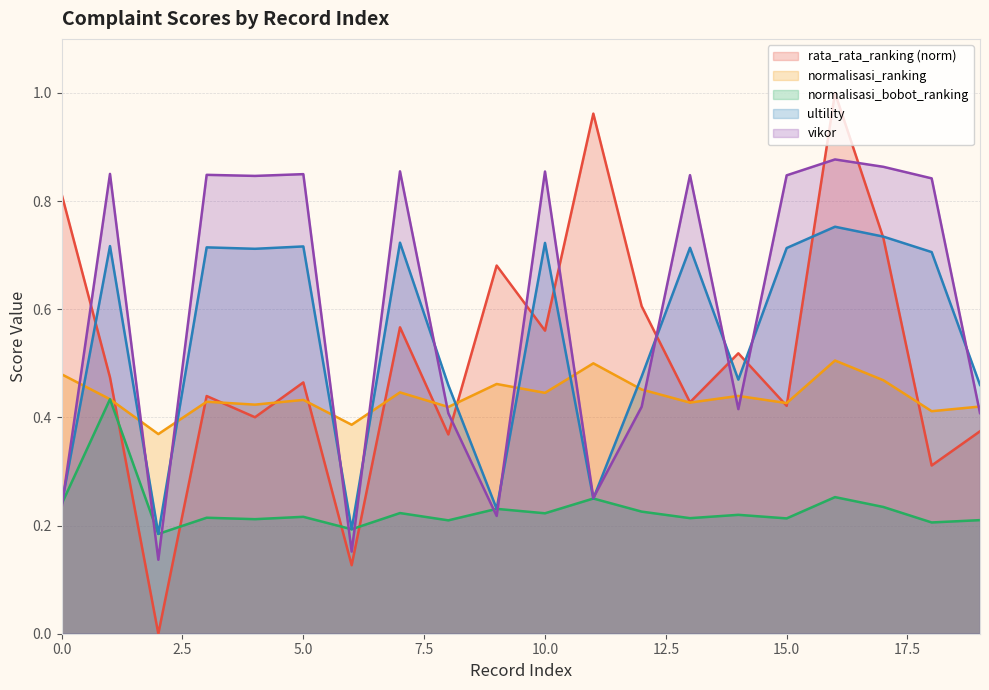

Reading right to left, extract all data points from this chart.

rata_rata_ranking: 19=0.4	18=0.4	17=0.5	16=0.5	15=0.4	14=0.4	13=0.4	12=0.5	11=0.5	10=0.4	9=0.5	8=0.4	7=0.4	6=0.4	5=0.4	4=0.4	3=0.4	2=0.4	1=0.4	0=0.5
normalisasi_ranking: 19=0.4	18=0.3	17=0.7	16=1.0	15=0.4	14=0.5	13=0.4	12=0.6	11=1.0	10=0.6	9=0.7	8=0.4	7=0.6	6=0.1	5=0.5	4=0.4	3=0.4	2=0.0	1=0.5	0=0.8
normalisasi_bobot_ranking: 19=0.2	18=0.2	17=0.2	16=0.3	15=0.2	14=0.2	13=0.2	12=0.2	11=0.3	10=0.2	9=0.2	8=0.2	7=0.2	6=0.2	5=0.2	4=0.2	3=0.2	2=0.2	1=0.4	0=0.2
ultility: 19=0.5	18=0.7	17=0.7	16=0.8	15=0.7	14=0.5	13=0.7	12=0.5	11=0.3	10=0.7	9=0.2	8=0.5	7=0.7	6=0.2	5=0.7	4=0.7	3=0.7	2=0.2	1=0.7	0=0.2
vikor: 19=0.4	18=0.8	17=0.9	16=0.9	15=0.8	14=0.4	13=0.8	12=0.4	11=0.3	10=0.9	9=0.2	8=0.4	7=0.9	6=0.2	5=0.8	4=0.8	3=0.8	2=0.1	1=0.9	0=0.2